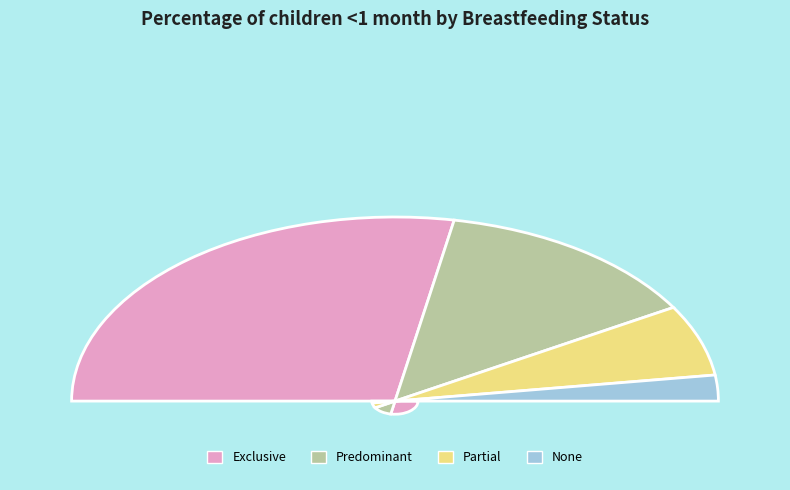

To the nearest percent, what percentage of the pie is Exclusive?

56%